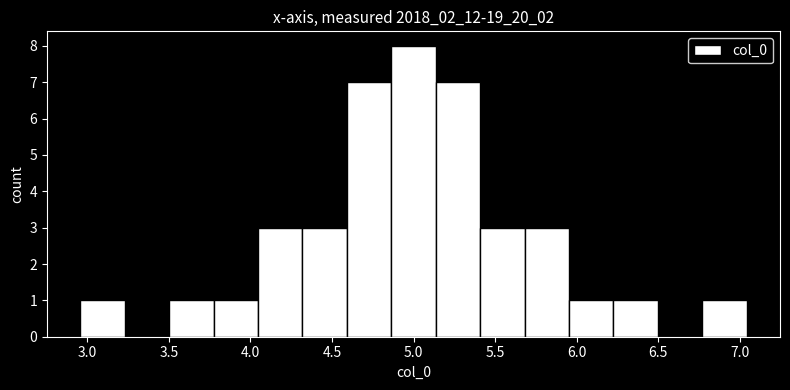

What is the height of the bar covering 2.95 to 3.25 on the x-axis? Neither the bar edges nor the heights are printed on the chart, so give them approximately, as read against the axes.

1